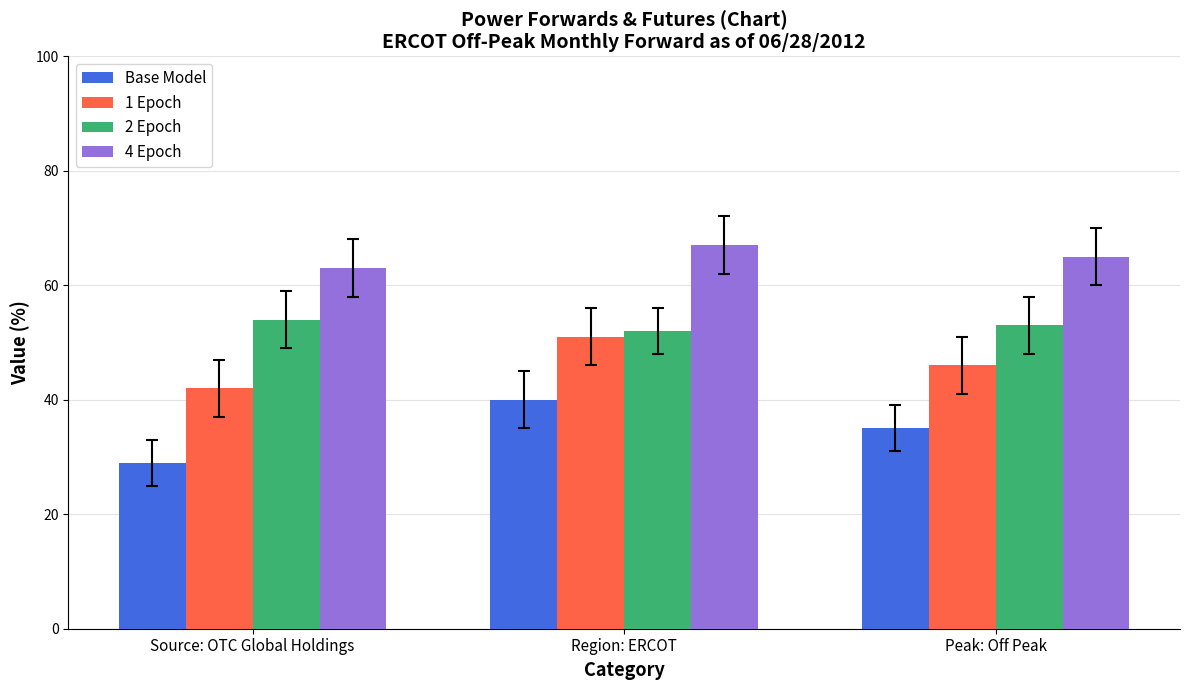

What is the label of the 3rd bar from the left?

Peak: Off Peak